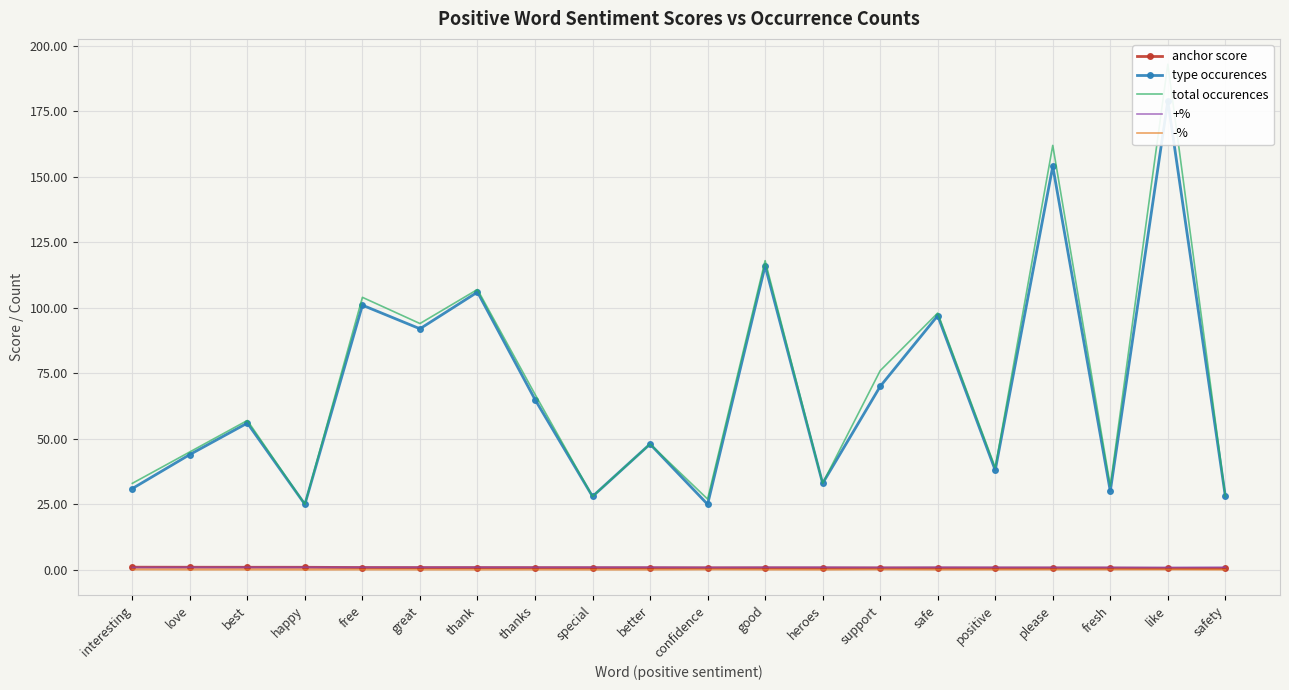

Is the value of -% at support greater than the value of total occurences at fresh?

No